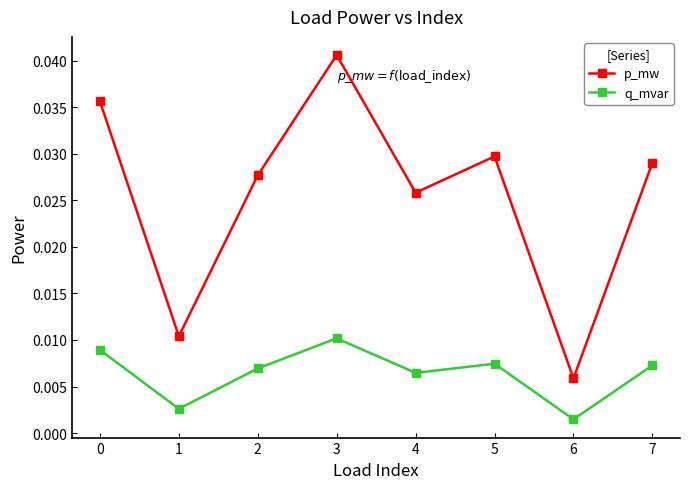

Between 0 and 3, which series saw the biggest shift?

p_mw